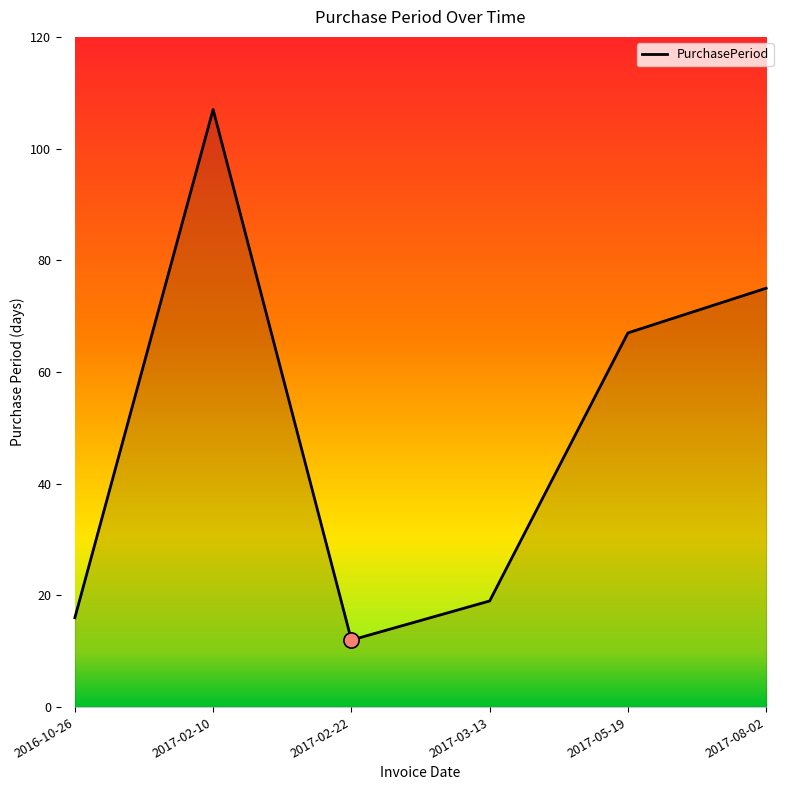

Approximately how many times larger is the value at 2017-02-22 compared to 2017-05-19?

0.2